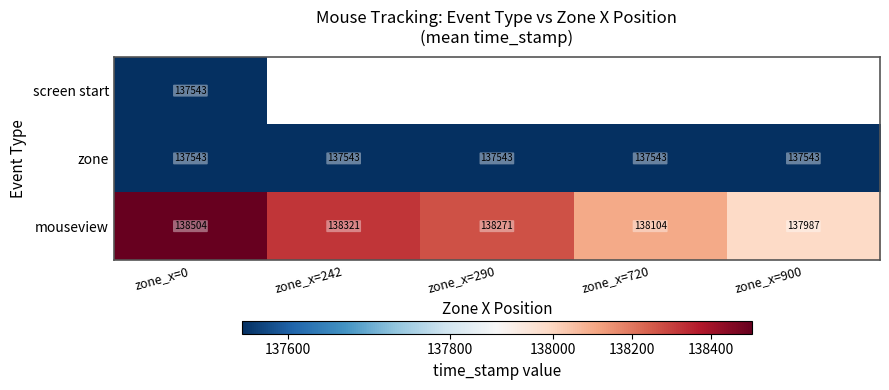

What is the total value across all series at zone_x=0?

413590